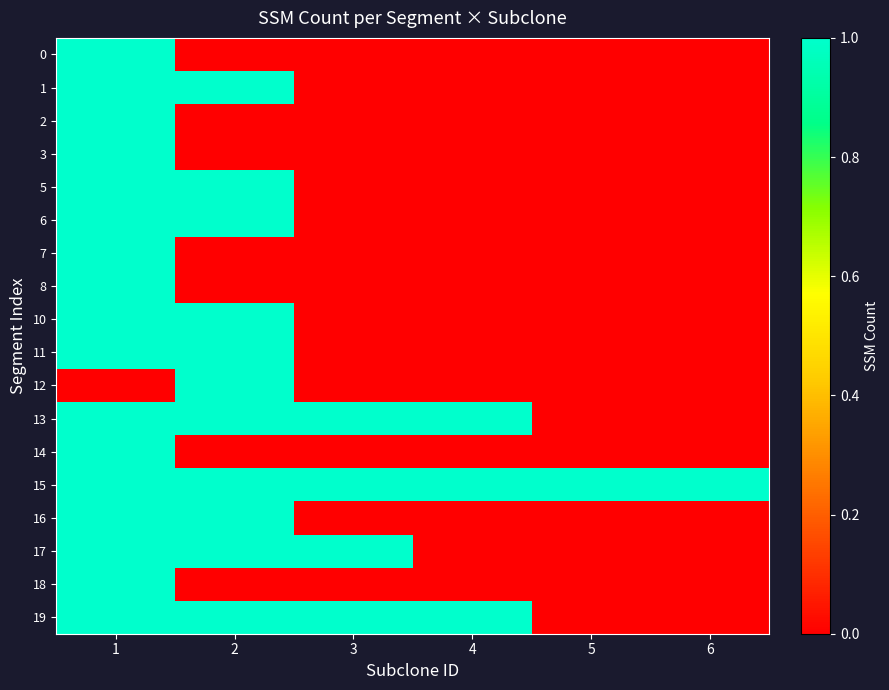

Which category has the highest value across all series?

1